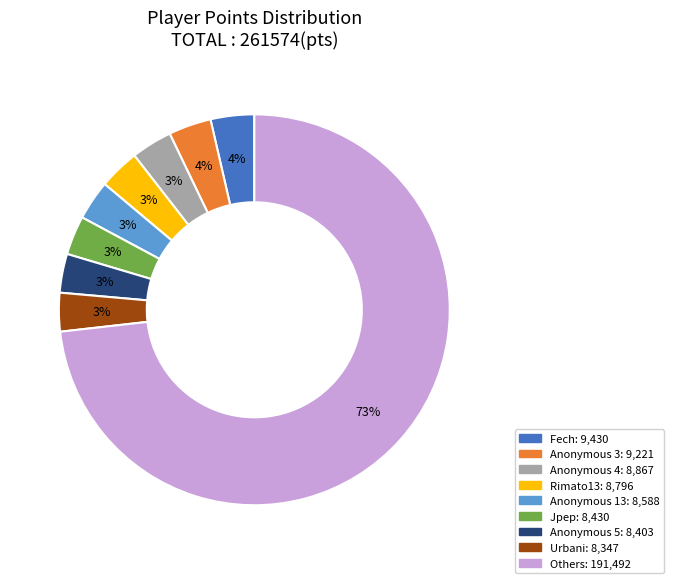

Does any single category account for the majority?

Yes